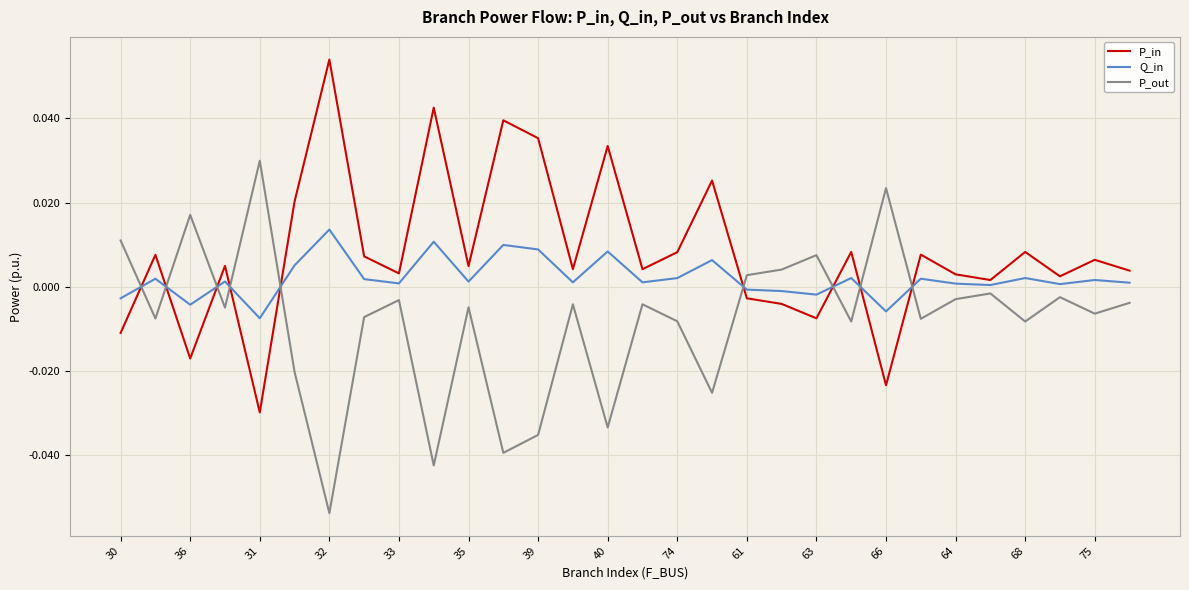

How many positive values does the P_in series have?

23